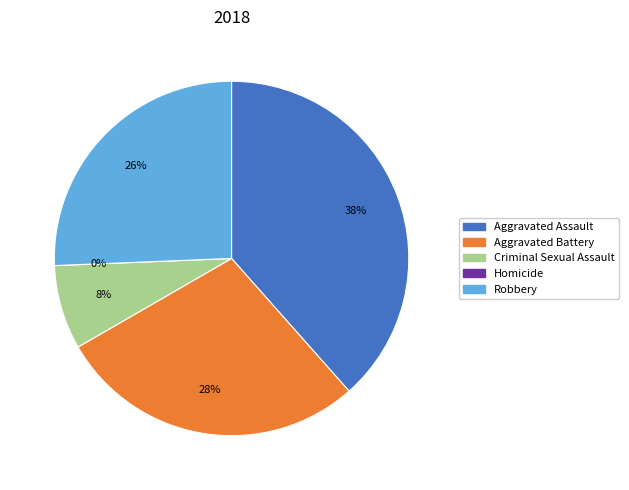

How many segments does this pie chart have?

5